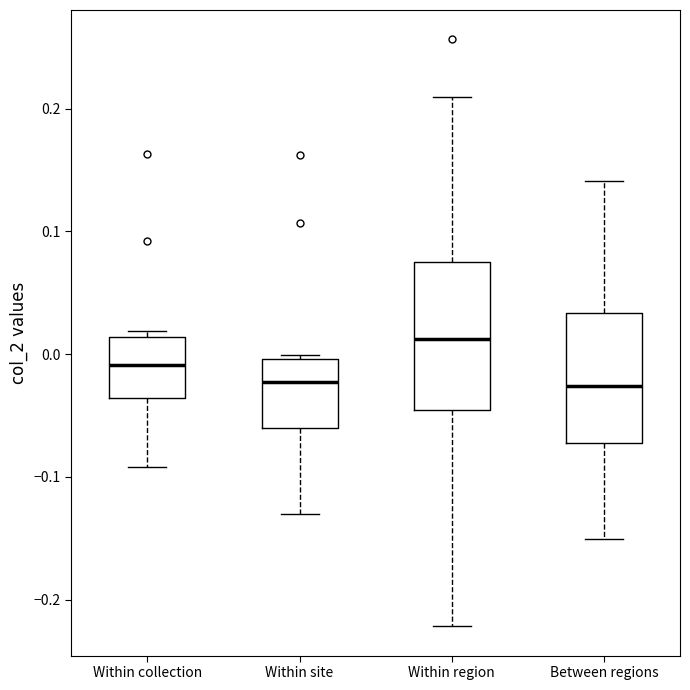

Which box is the tallest, from its lower edge to its upper edge?

Within region